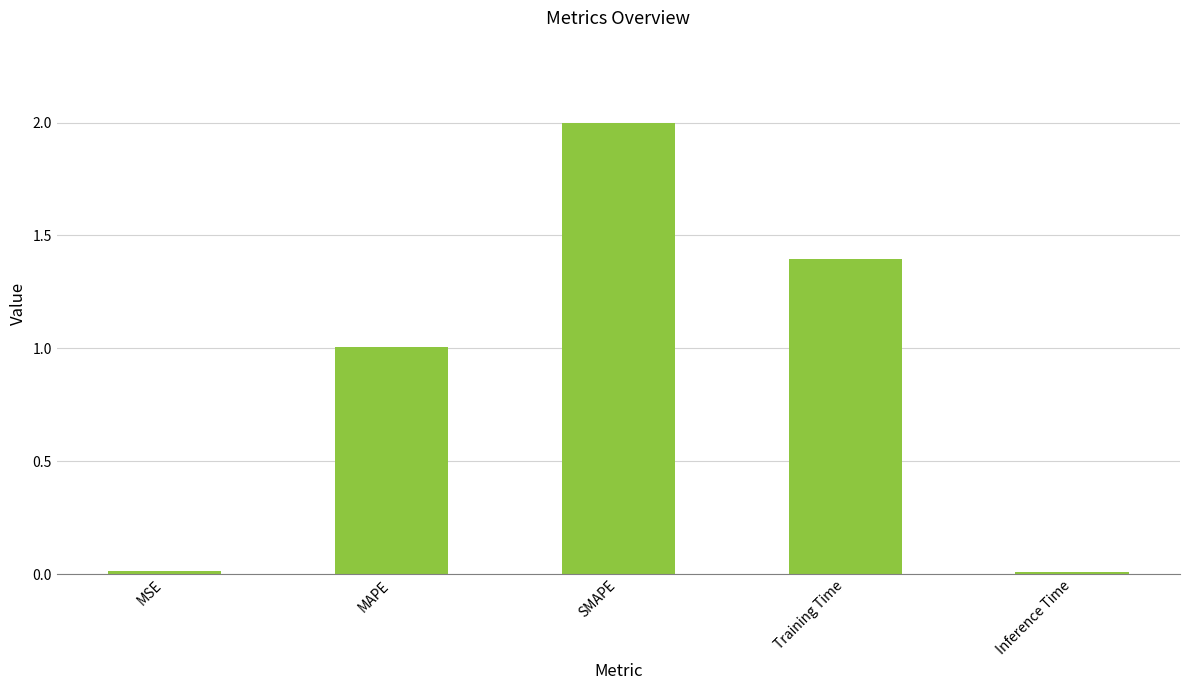

How many data points does each series have?

5